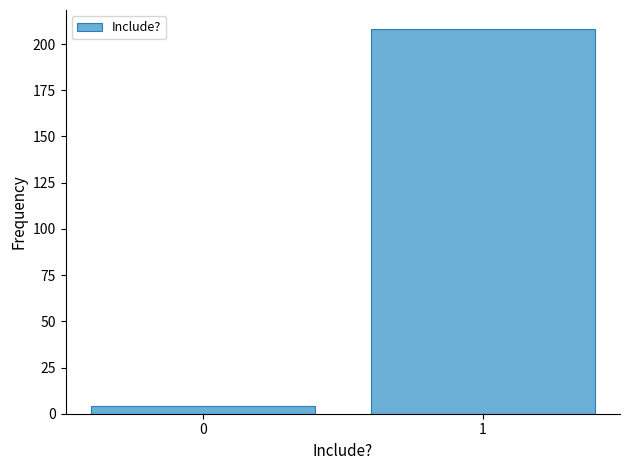

Reading left to right, list all the values displayed in this chart.

0=4	1=208